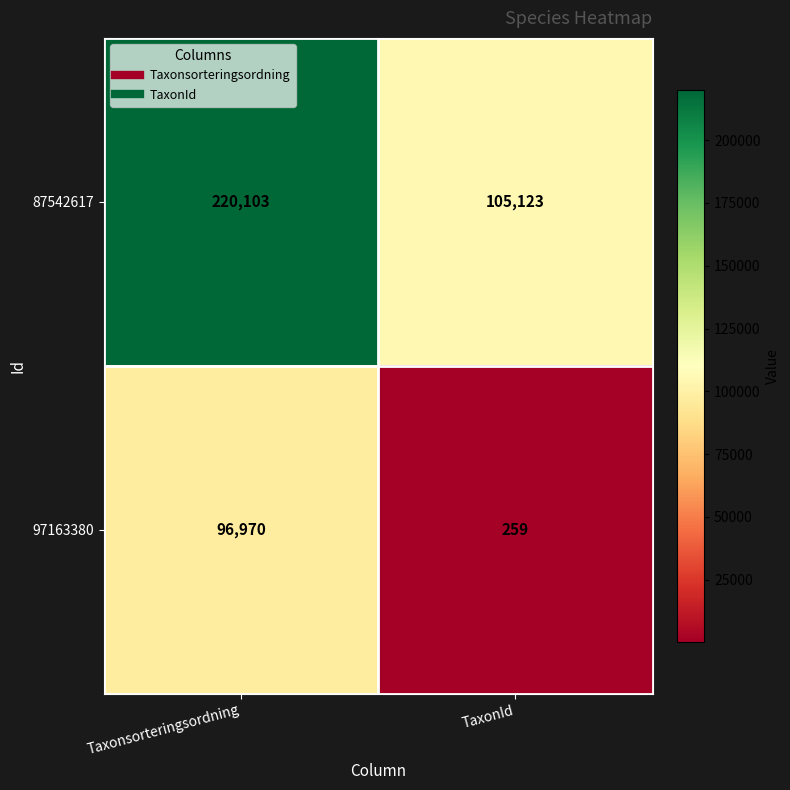

Which series has the largest range (max minus min)?

87542617